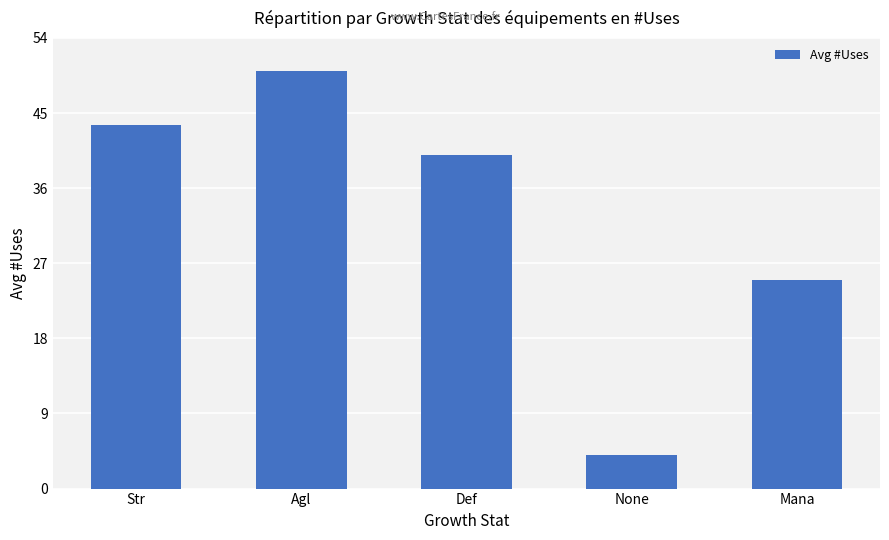

What is the label of the 2nd bar from the left?

Agl